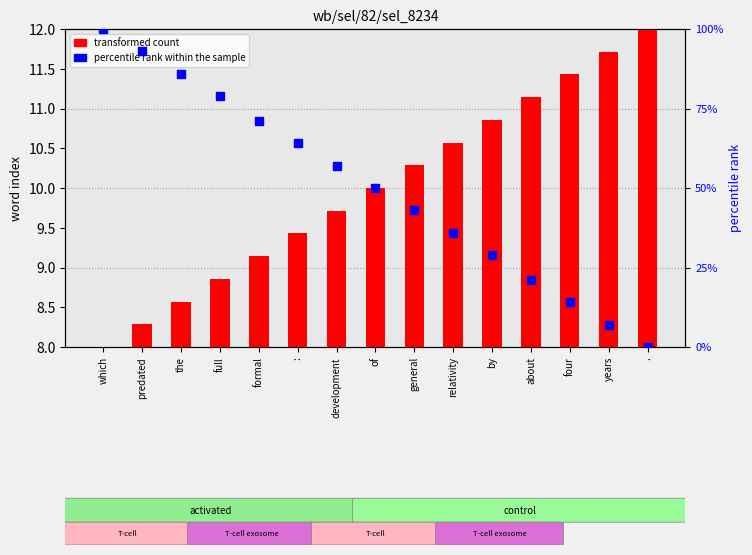

What are all the series names shown in the legend?

transformed count, percentile rank within the sample